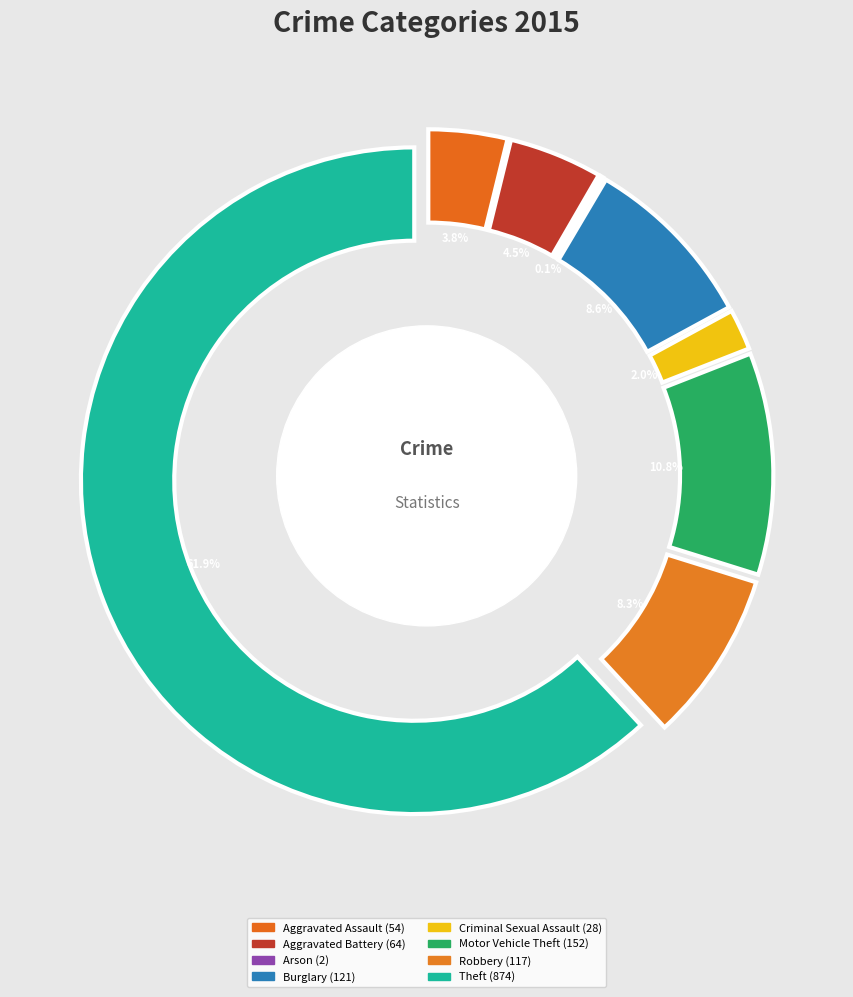

To the nearest percent, what is the average slice percentage?

12%